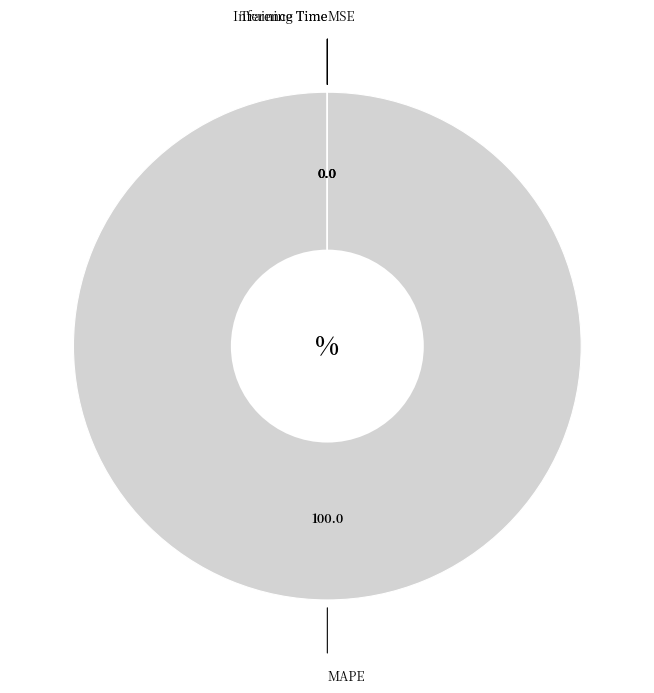

Which category has the biggest portion of the pie?

MAPE